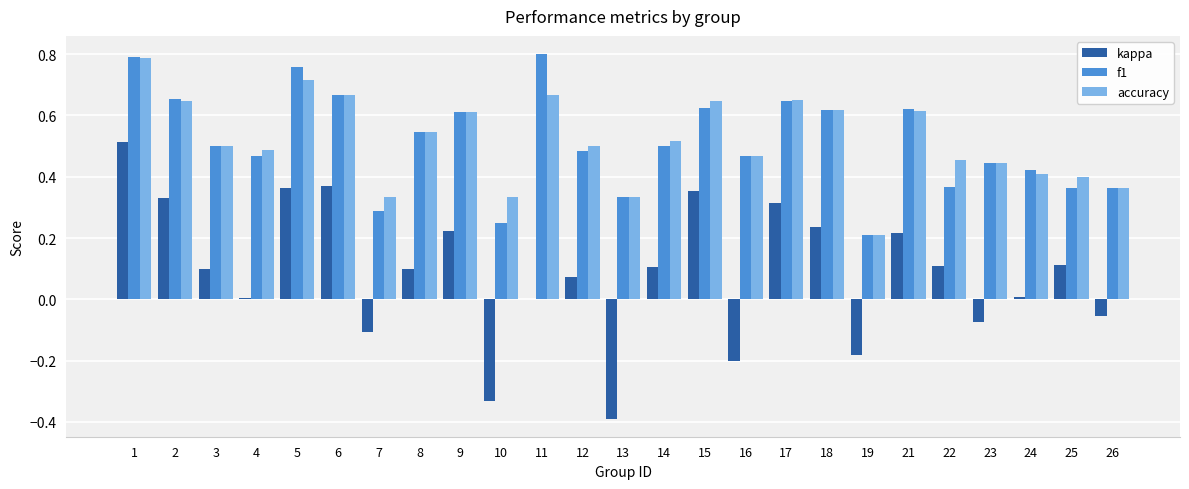

Between 12 and 18, which series saw the biggest shift?

kappa